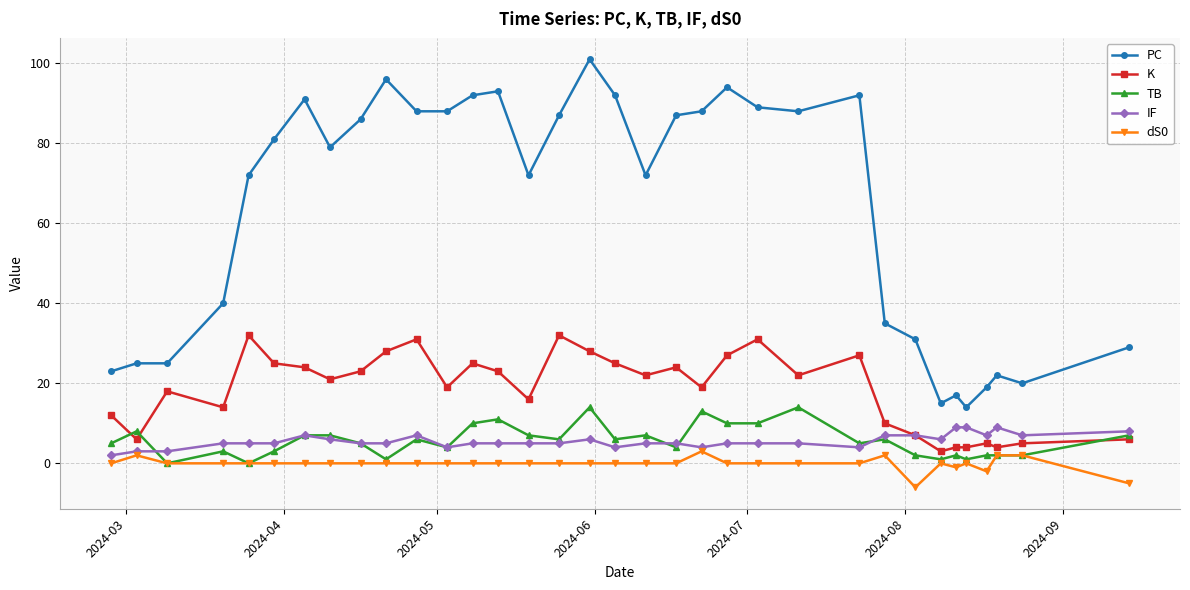

True or false: PC has more than 2 points higher than both neighbors.

True